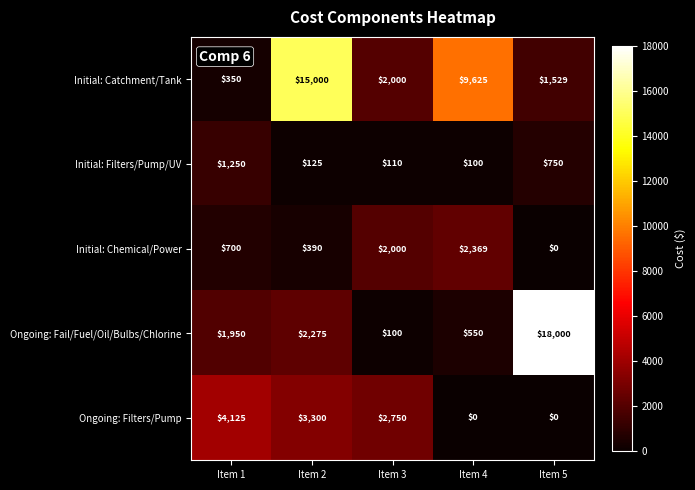

Which label corresponds to the largest value in the chart?

Item 5